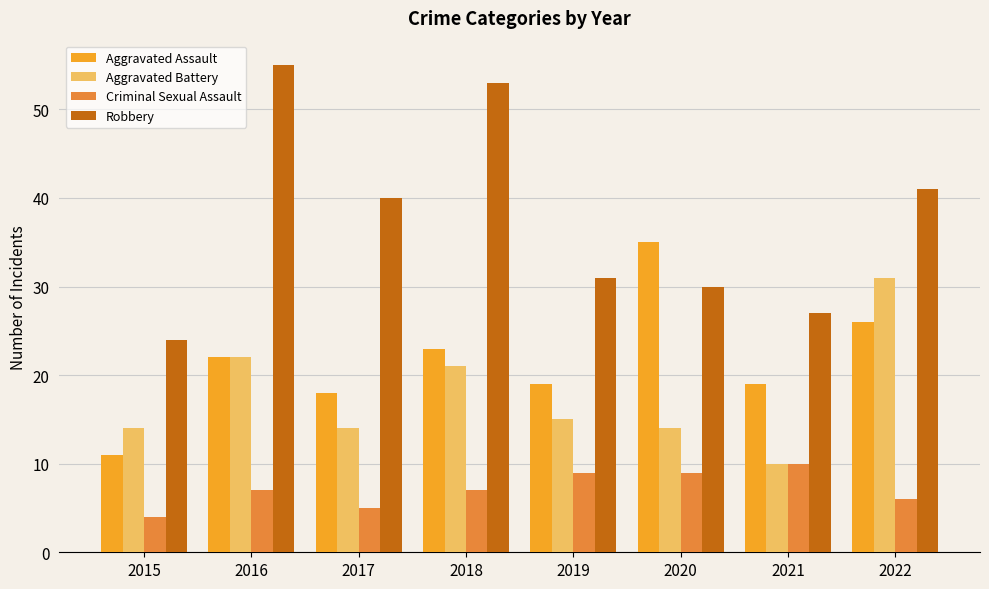

At how many categories does at least one series exceed 43?

2